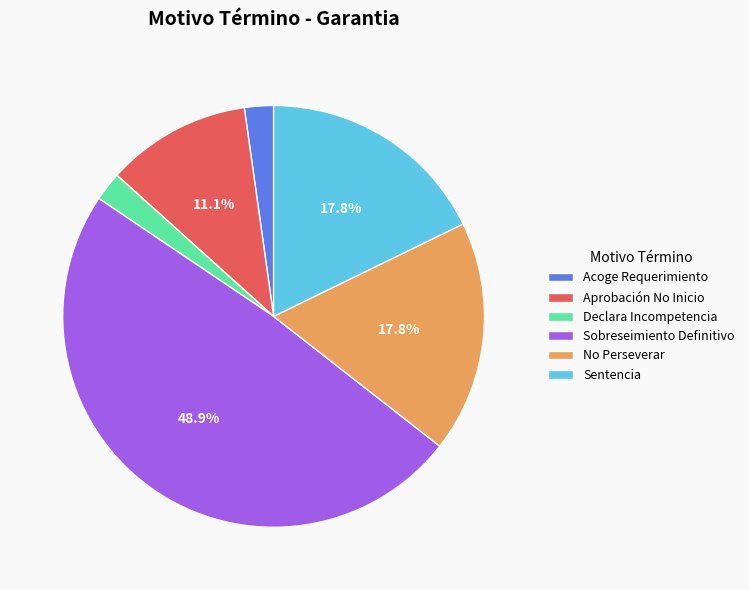

Does Acoge Requerimiento represent more than half of the total?

No